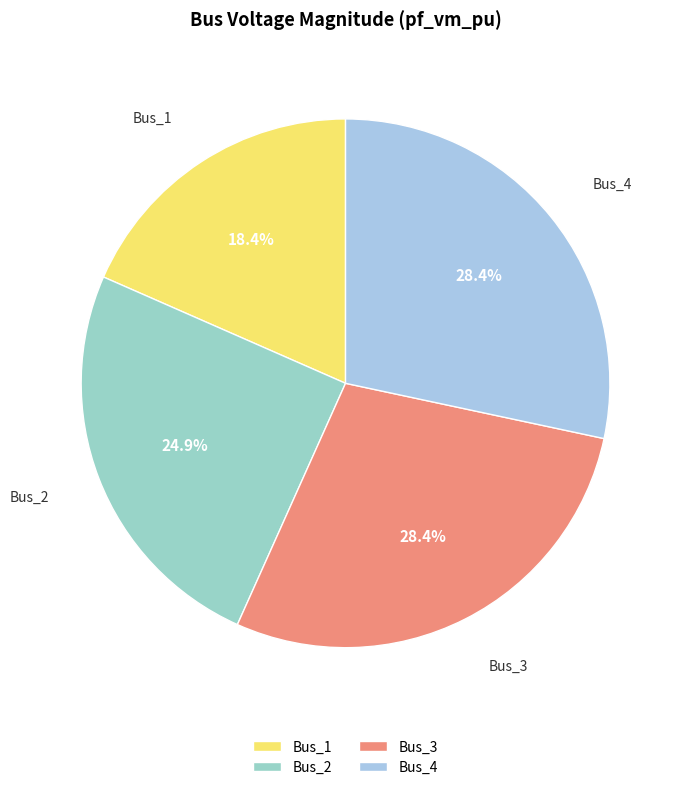

Does any single category account for the majority?

No